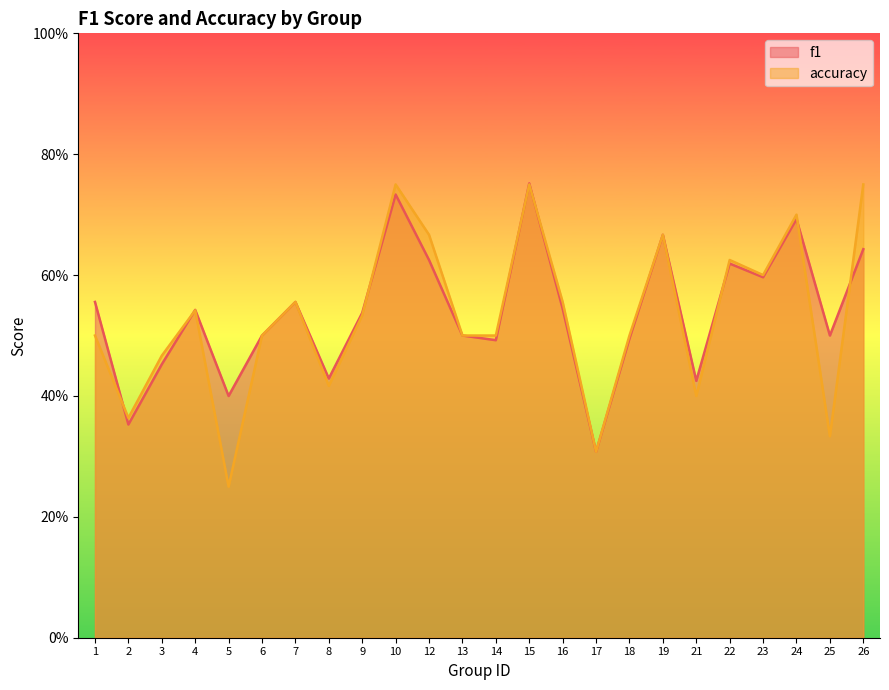

Is it true that accuracy equals 0.8 at 10?

True